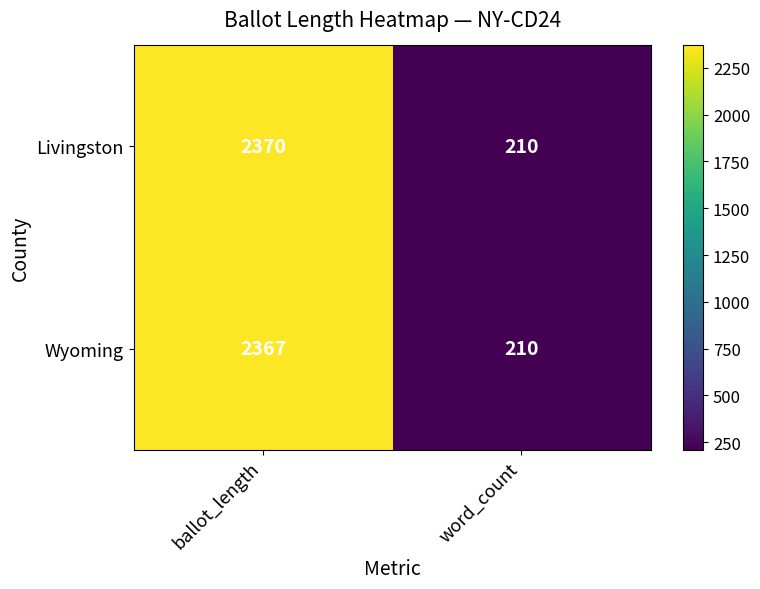

Count the number of data series in this chart.

2